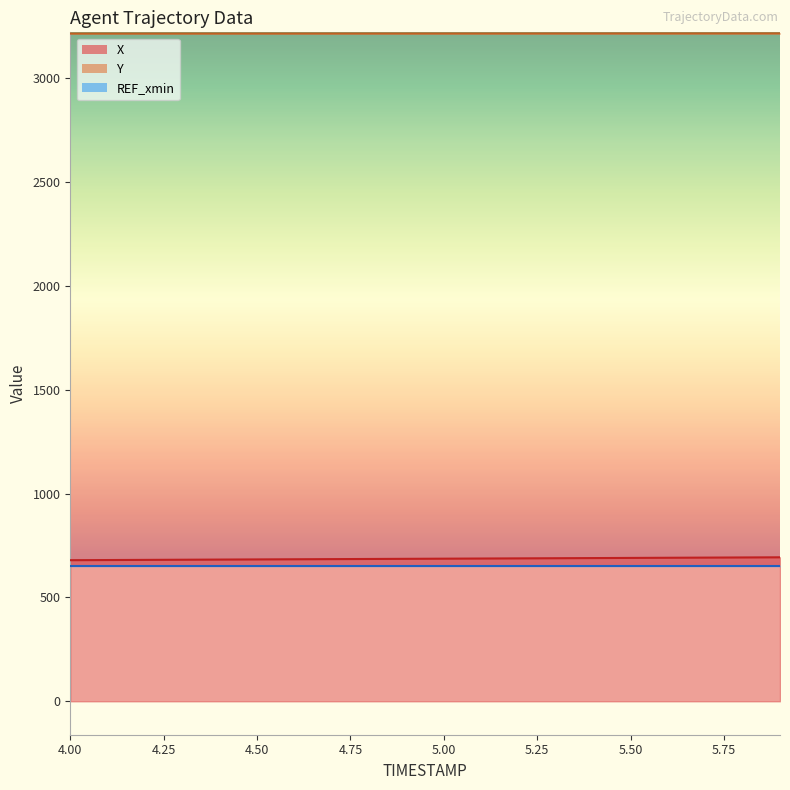

At which category is the sum across all series the highest?

5.9